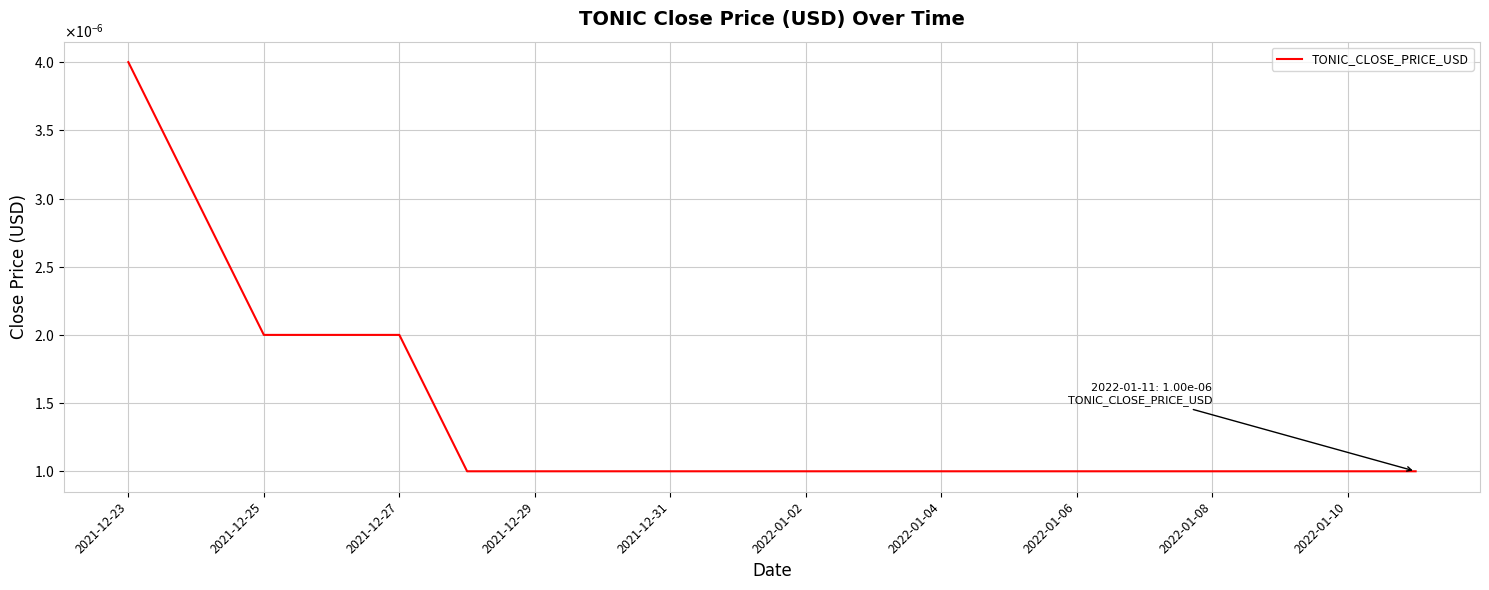

Which category has the lowest value across all series?

2022-01-02